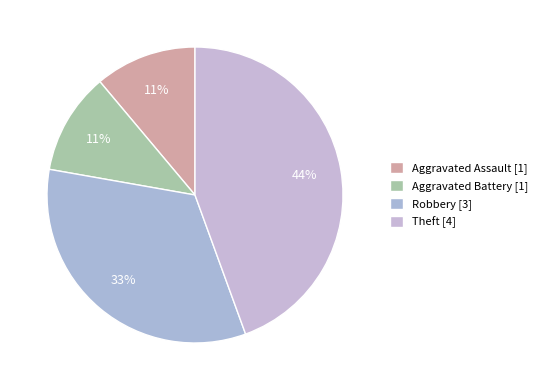

To the nearest percent, what is the difference between the Aggravated Battery and Theft slice percentages?

33%